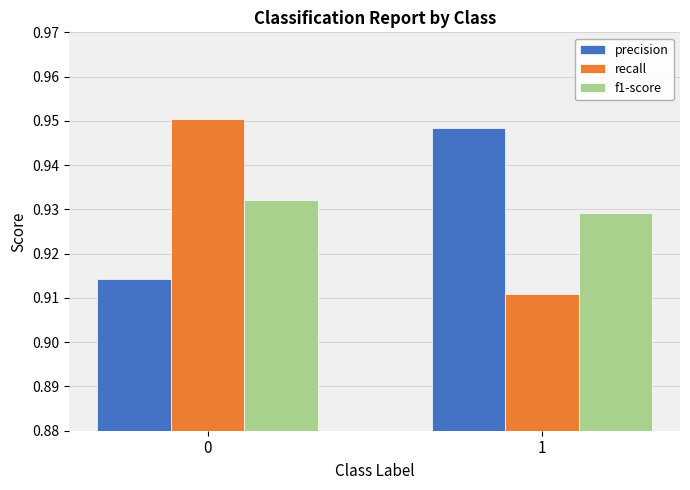

True or false: precision has a value of 0.6 at 0.

False